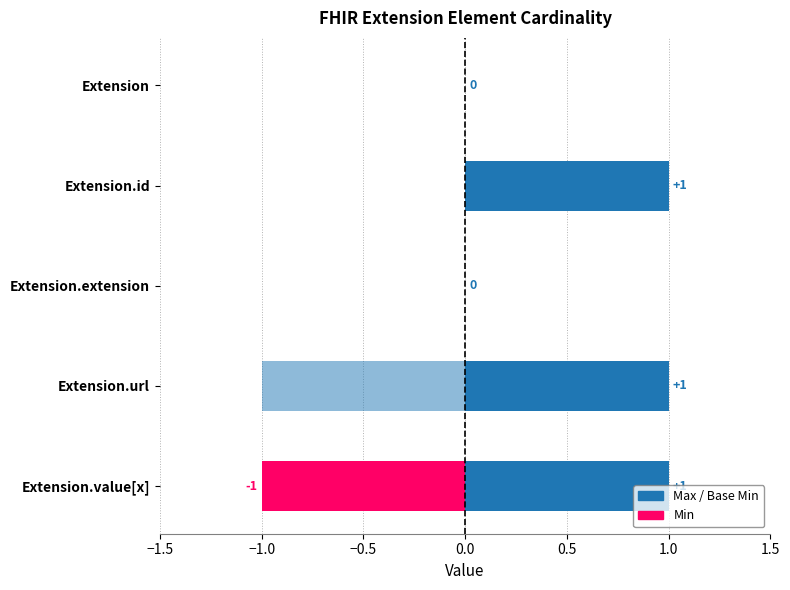

True or false: Max has a value of 2 at Extension.id.

False